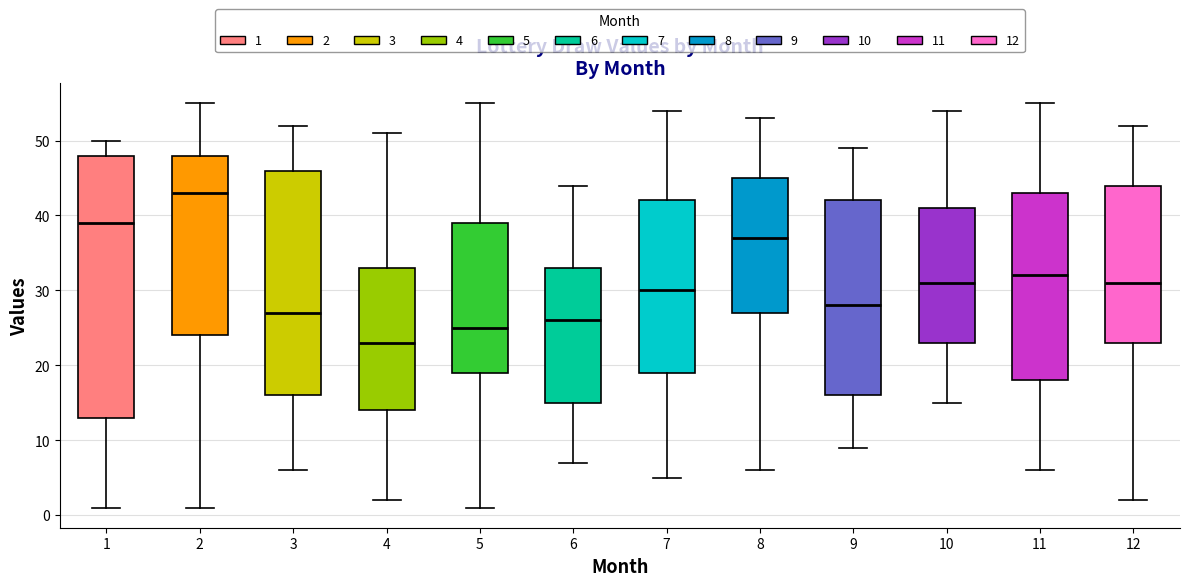

Comparing the boxes themselves (not the whiskers), which one is the tallest?

1